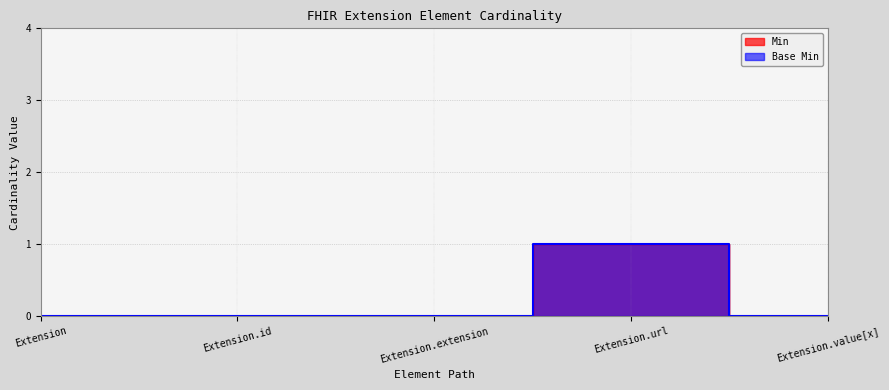

Rank the series by their maximum value, from lowest to highest.

Min, Base Min